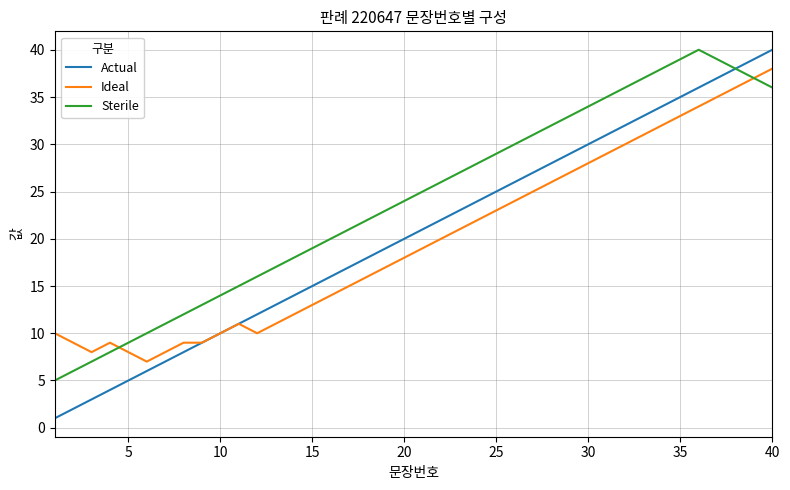

Reading right to left, list all the values displayed in this chart.

Actual: 40	39	38	37	36	35	34	33	32	31	30	29	28	27	26	25	24	23	22	21	20	19	18	17	16	15	14	13	12	11	10	9	8	7	6	5	4	3	2	1
Ideal: 38	37	36	35	34	33	32	31	30	29	28	27	26	25	24	23	22	21	20	19	18	17	16	15	14	13	12	11	10	11	10	9	9	8	7	8	9	8	9	10
Sterile: 36	37	38	39	40	39	38	37	36	35	34	33	32	31	30	29	28	27	26	25	24	23	22	21	20	19	18	17	16	15	14	13	12	11	10	9	8	7	6	5